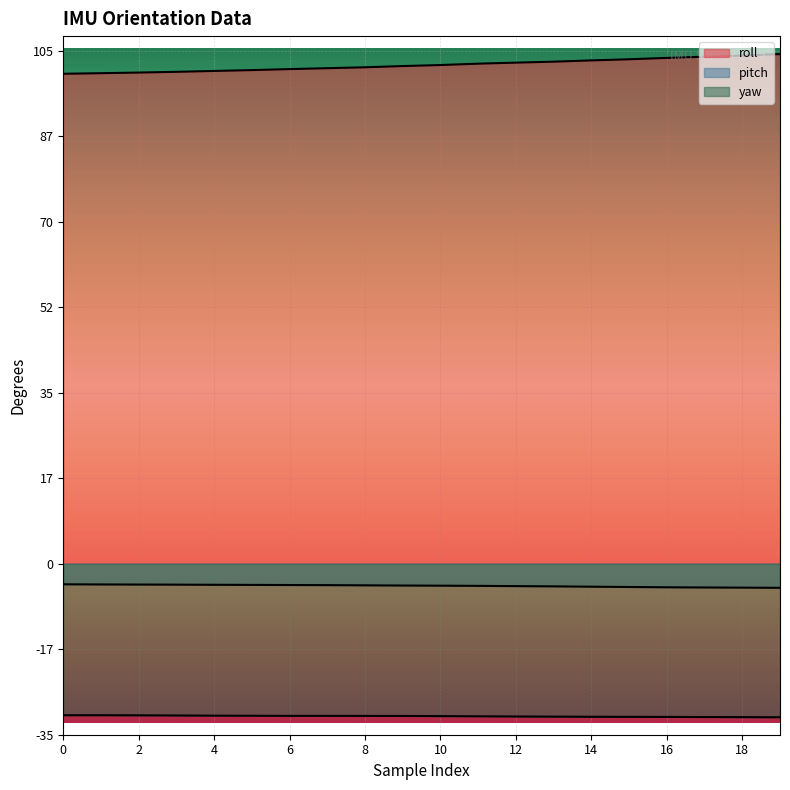

What is the value of the yaw point at the 2nd from the left?

-31.0